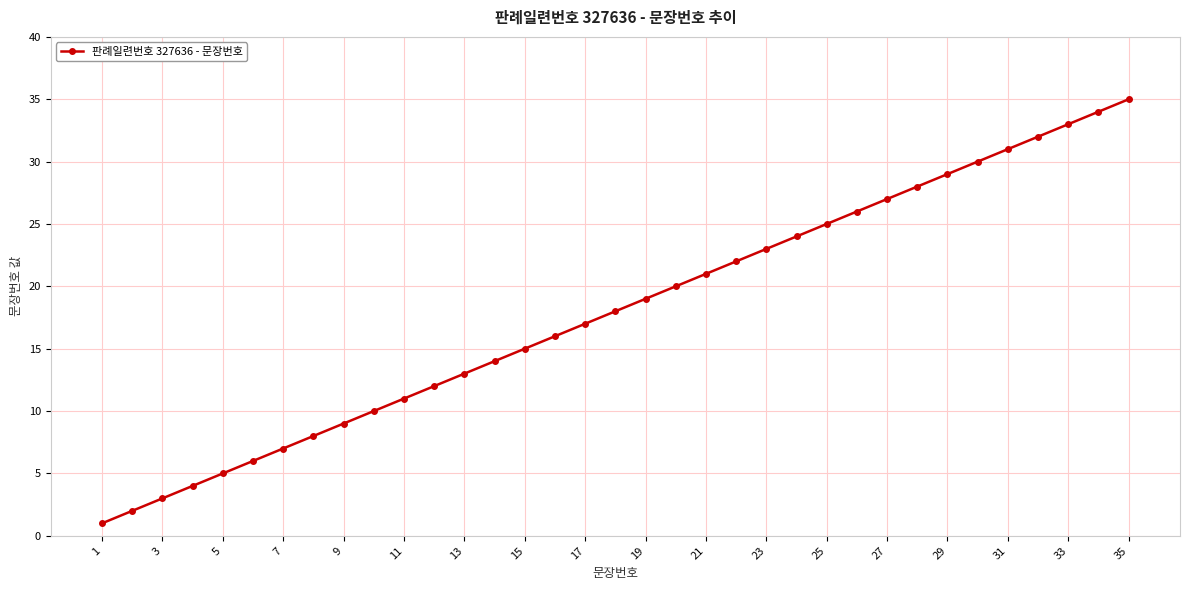

True or false: there are more than 0 points higher than both neighbors.

False